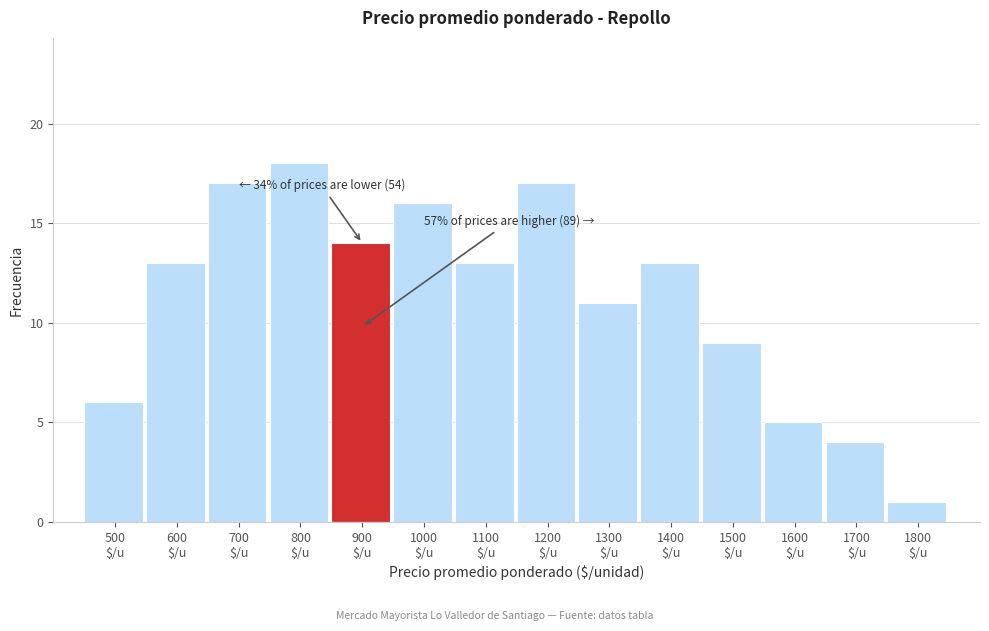

Reading right to left, transcribe all the data shown in this chart.

1	4	5	9	13	11	17	13	16	14	18	17	13	6